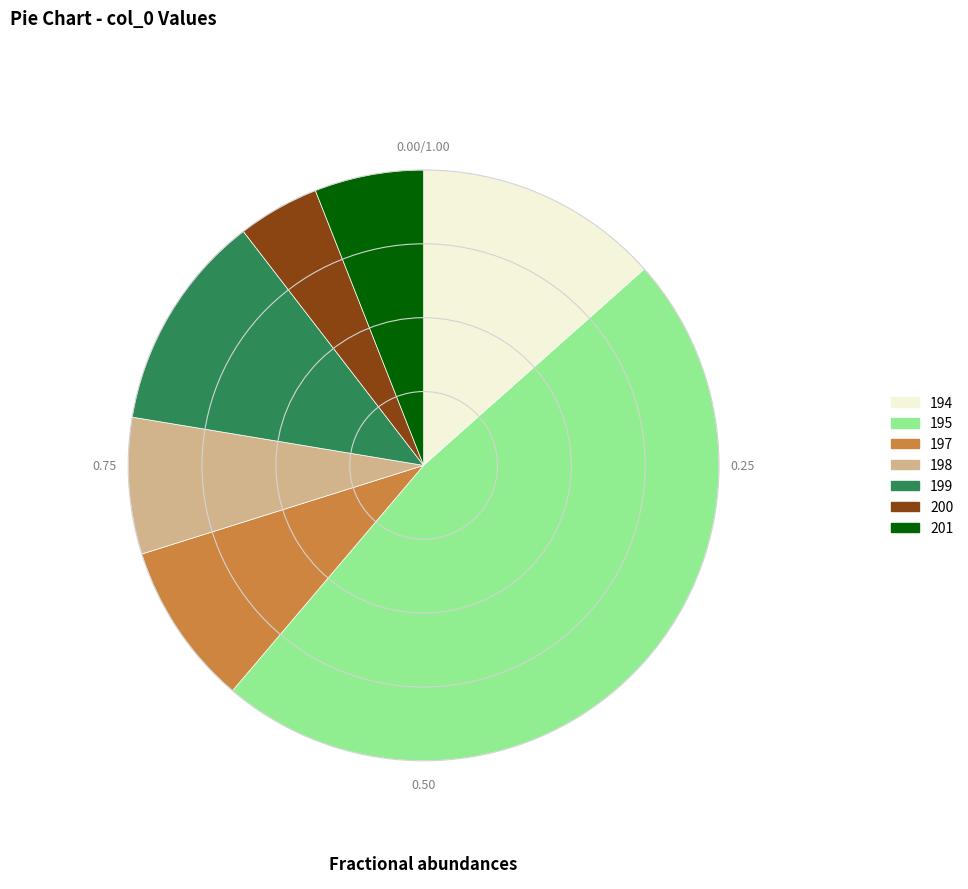

Is there a majority slice in this chart?

No